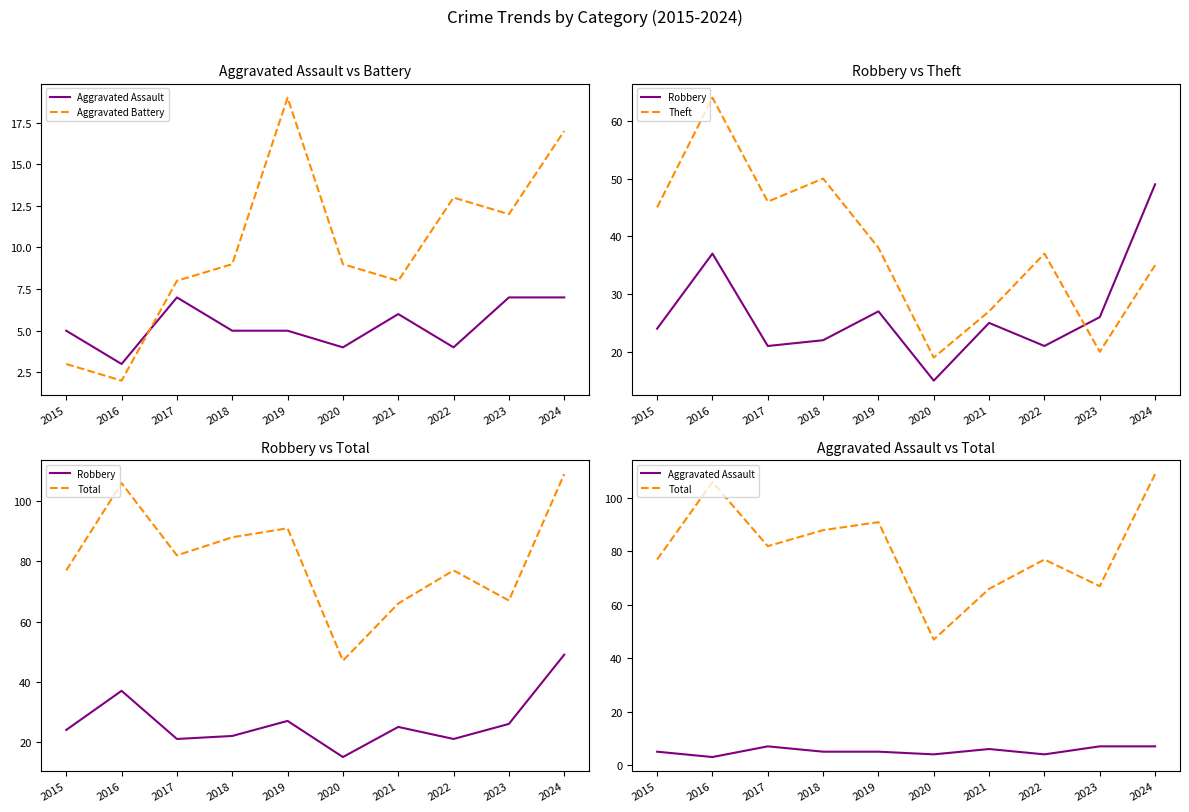

Count the number of categories in the chart.

10